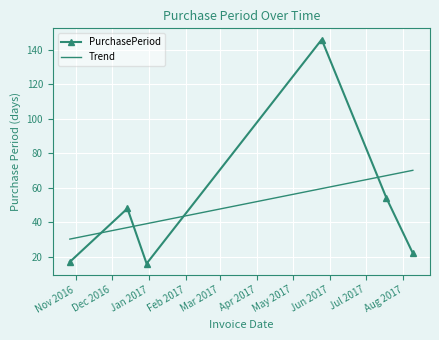

After their last crossing, which series has the higher values: Trend or PurchasePeriod?

Trend